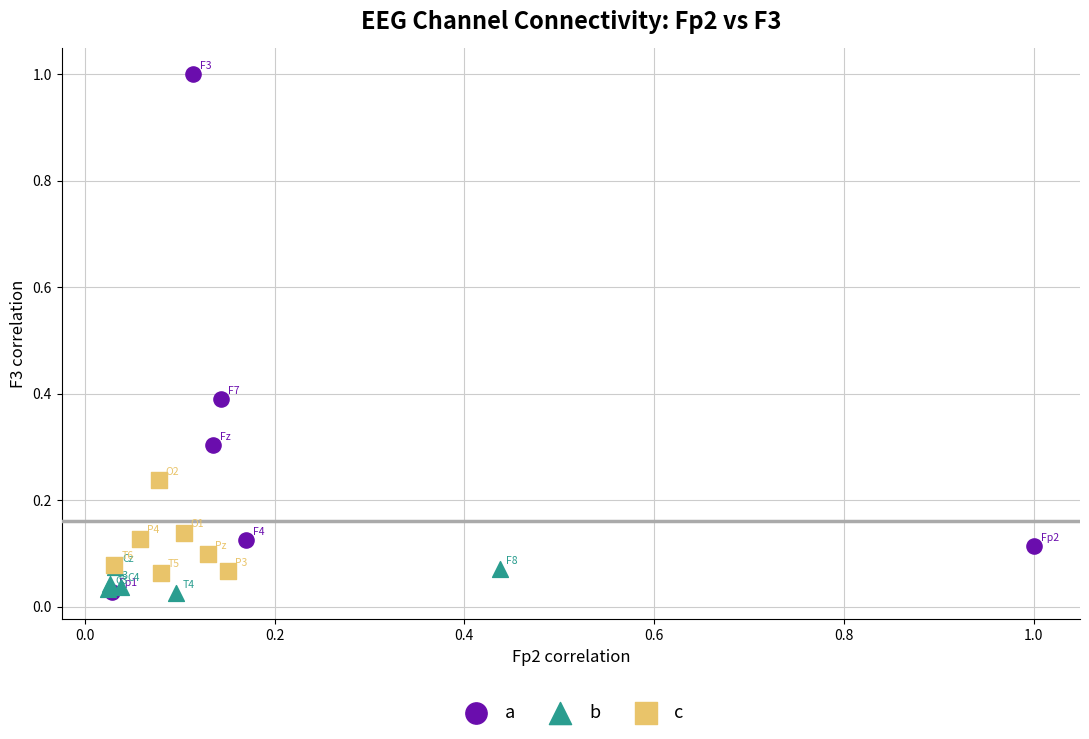

Which series has the widest spread of Y values?

a